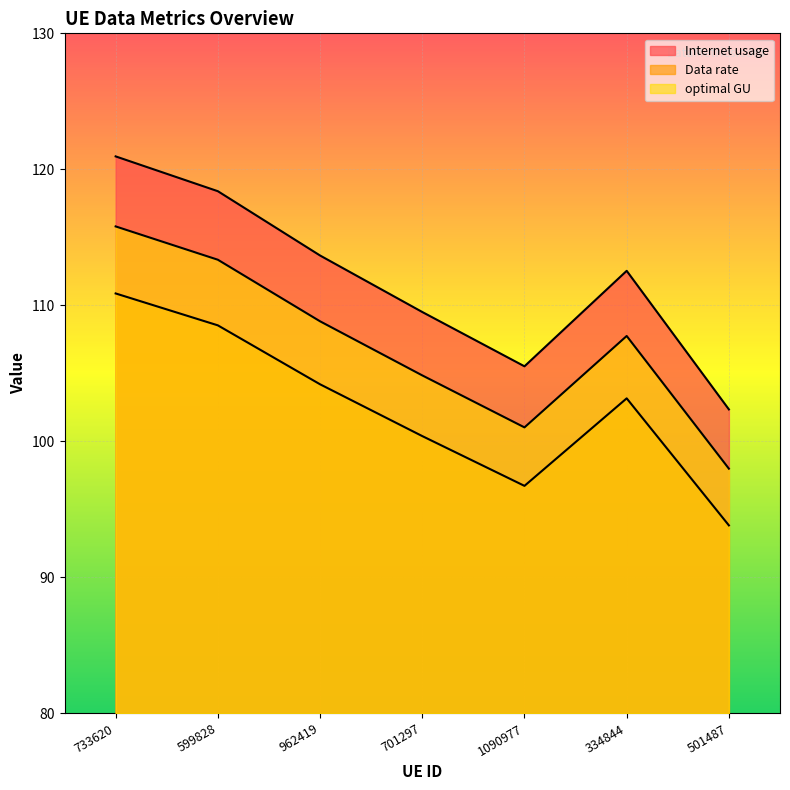

Which series has the largest range (max minus min)?

Internet usage